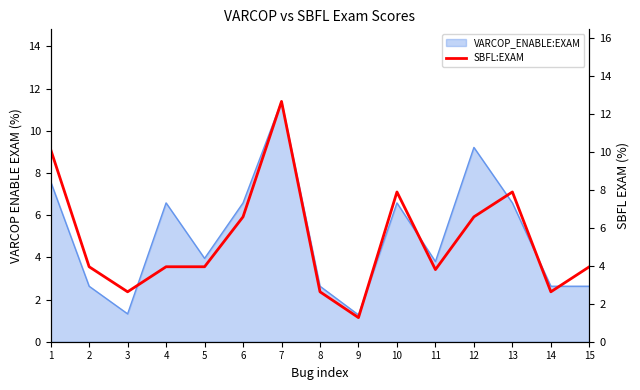

How many interior local valleys (lower than both neighbors) does the data have?

4